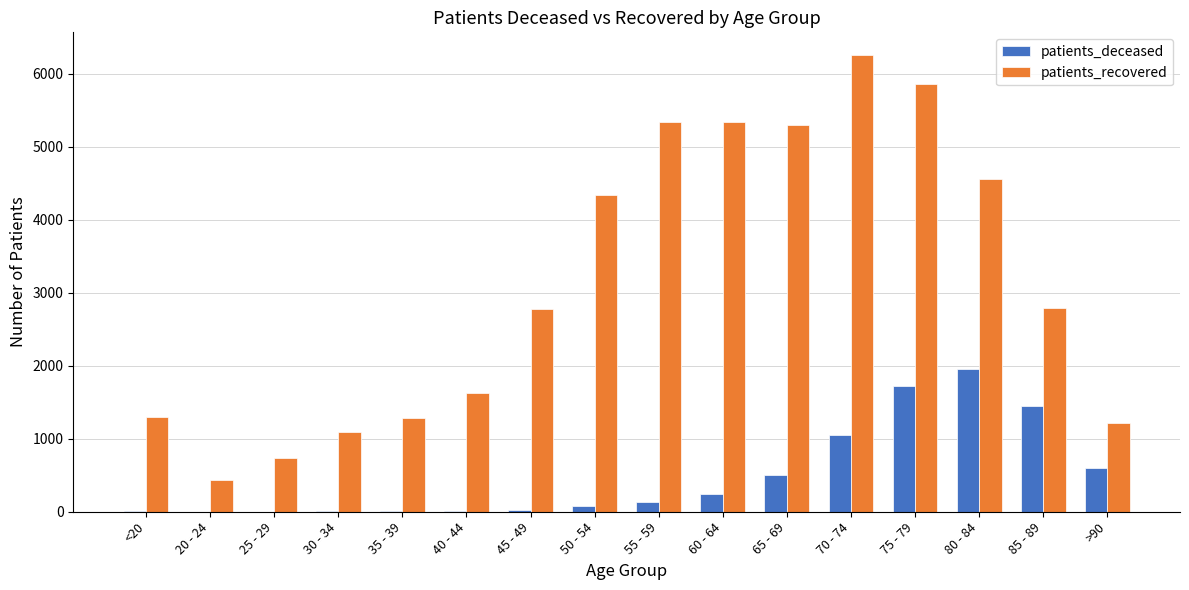

What are all the series names shown in the legend?

patients_deceased, patients_recovered